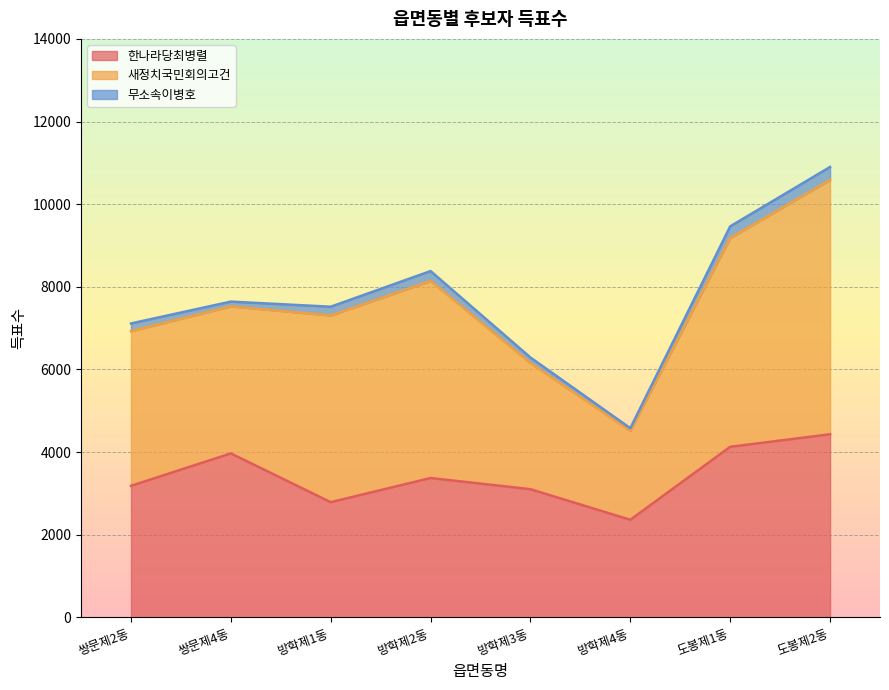

The value of 무소속이병호 at 도봉제1동 is 125. True or false?

False